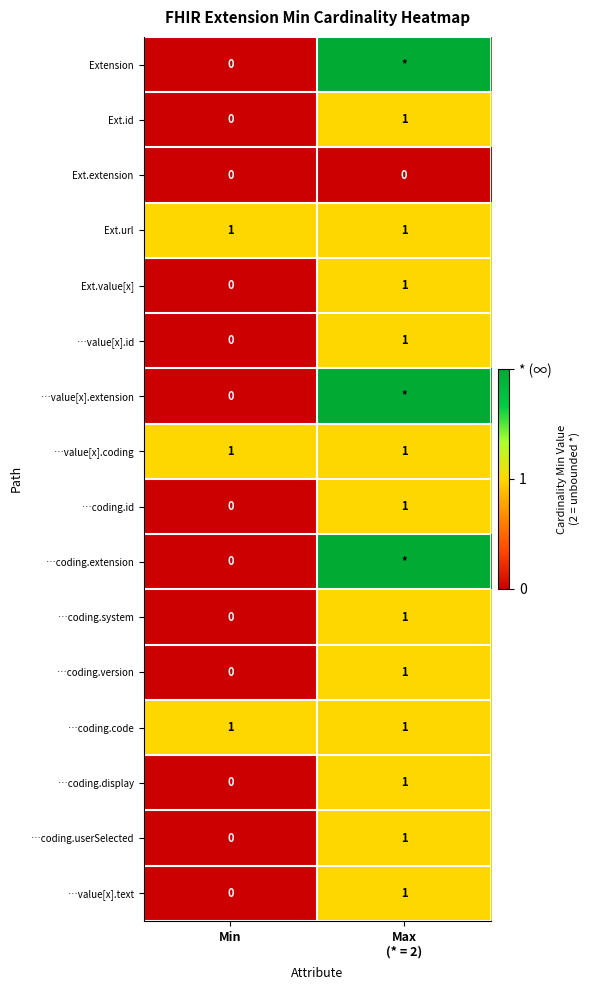

What is the sum of all Ext.value[x] values?

1